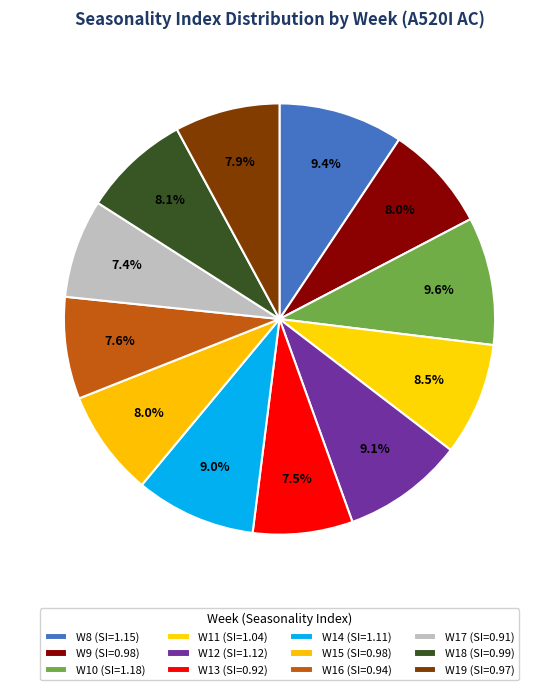

Count the number of slices in the pie.

12